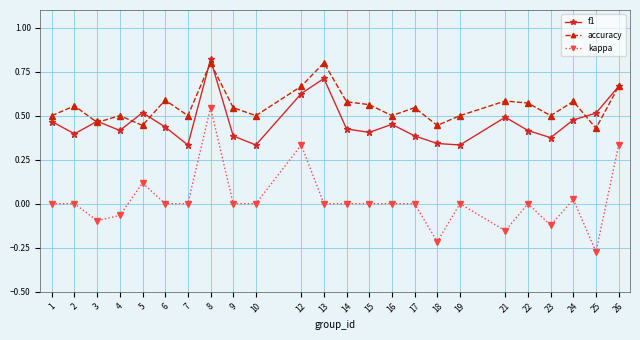

Rank the series by their average value, from highest to lowest.

accuracy, f1, kappa